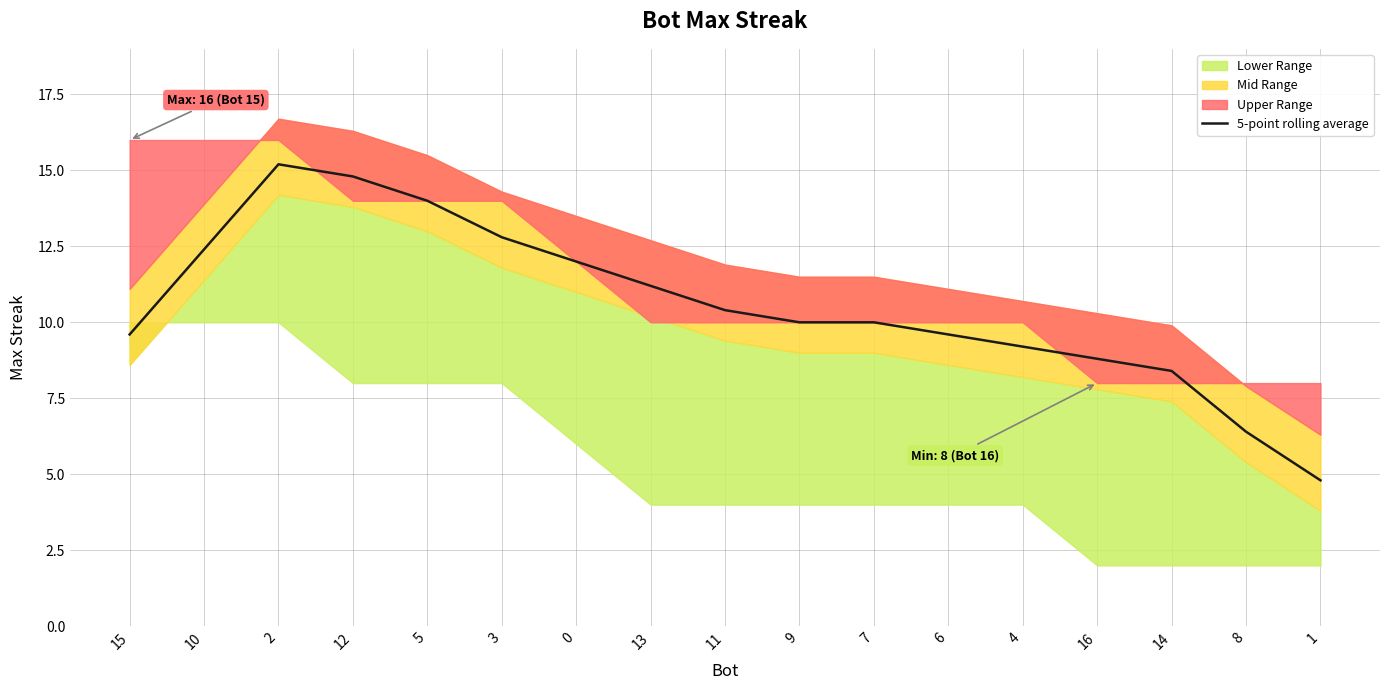

What is the change in value from 6 to 8?

-3.2